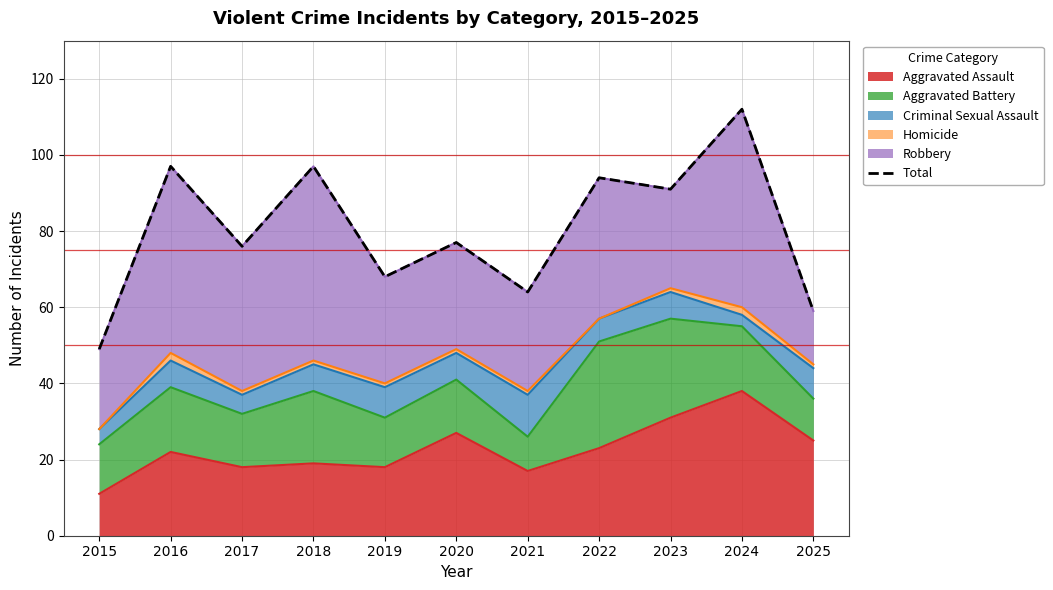

List the labels in order of value, largest first.

2024, 2016, 2018, 2022, 2023, 2020, 2017, 2019, 2021, 2025, 2015